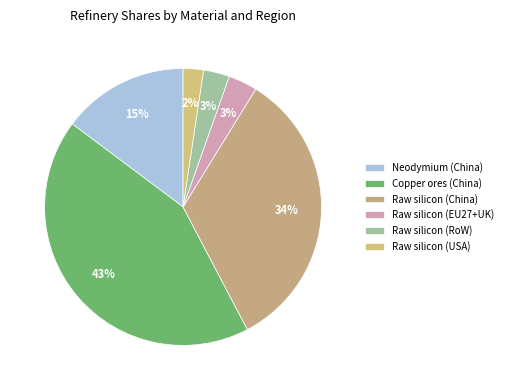

How many segments does this pie chart have?

6